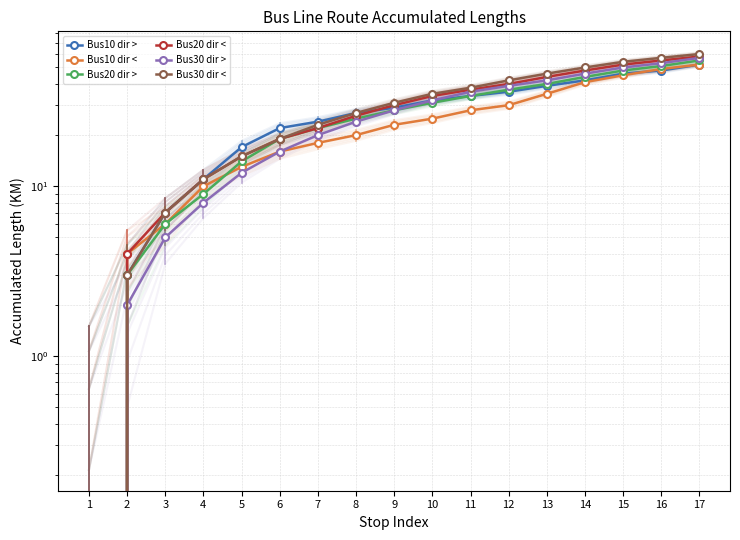

What is the sum of all Bus20 dir > values?

466